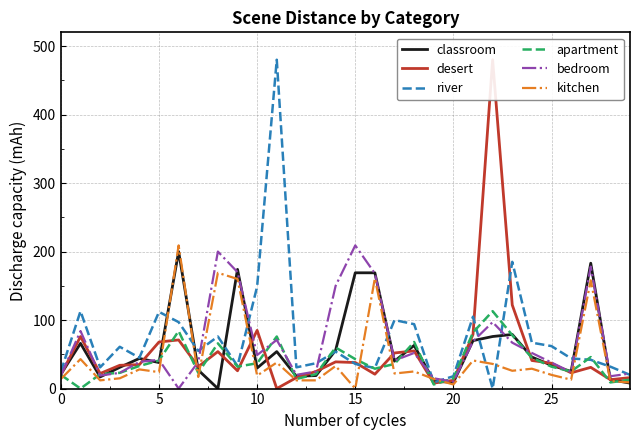

What value does the classroom series have at 22?

76